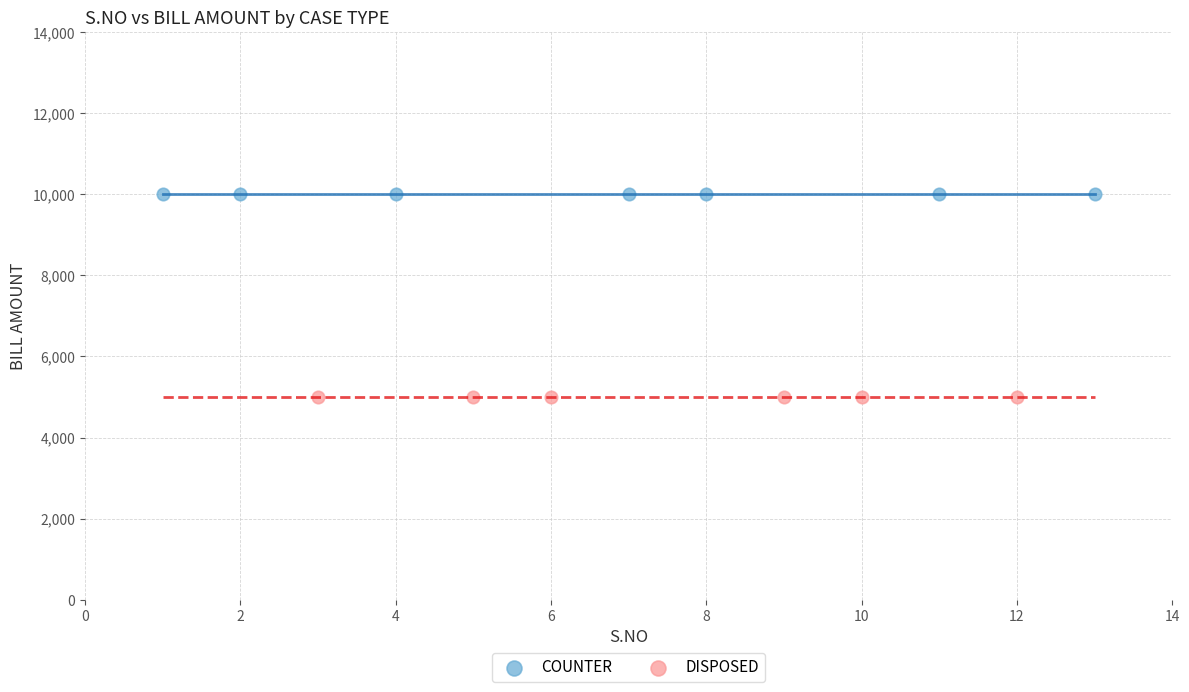

Which series contains the highest Y value?

COUNTER